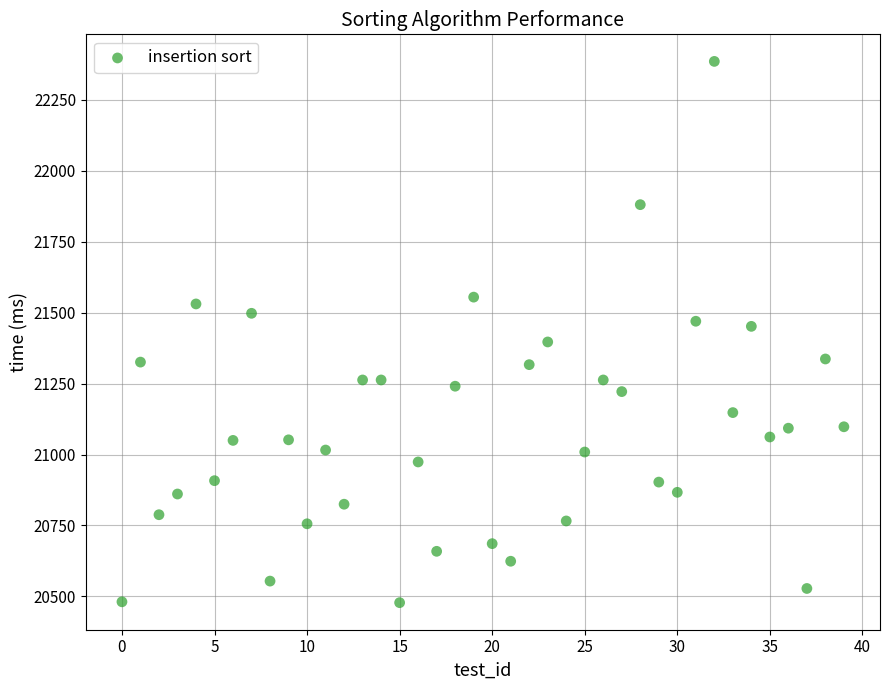

What is the range of Y values (max minus min)?

1908